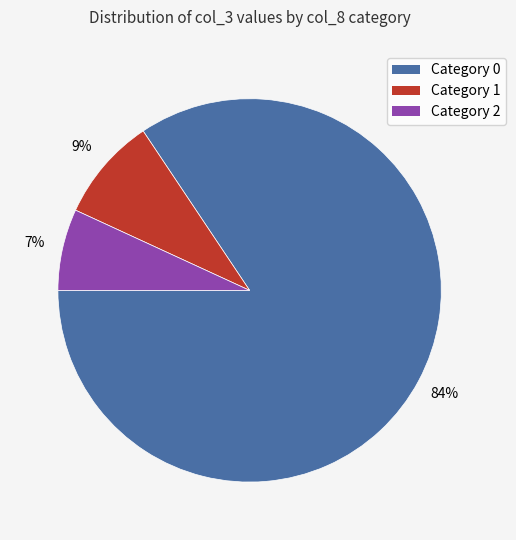

True or false: Category 1 accounts for 9% of the total.

True